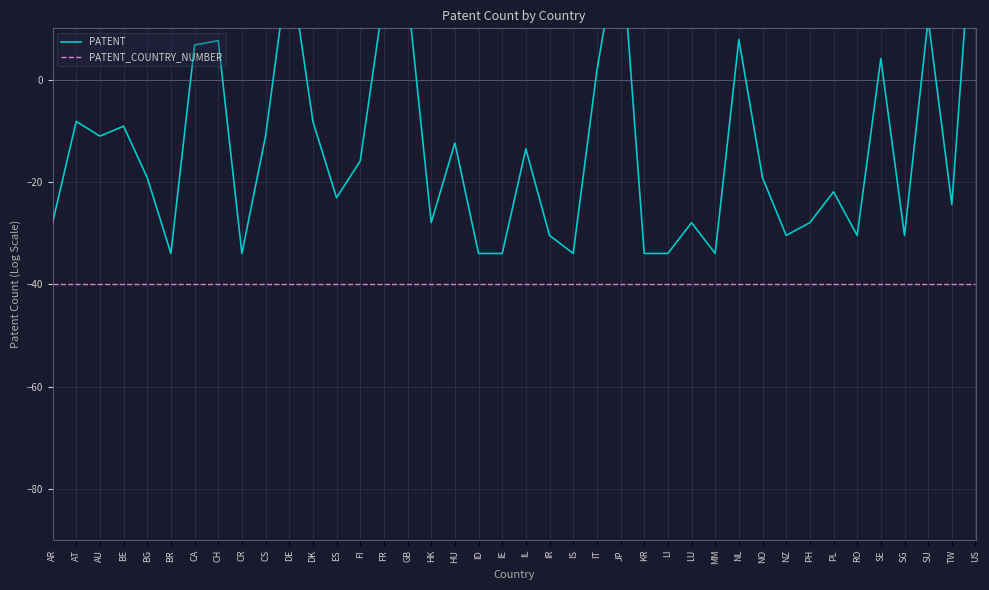

What is the minimum value for PATENT_COUNTRY_NUMBER?

-40.0